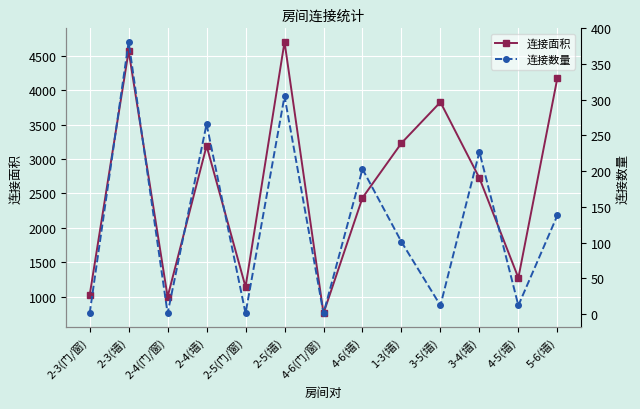

The 连接数量 series shows 381 at 2-3(墙). True or false?

True